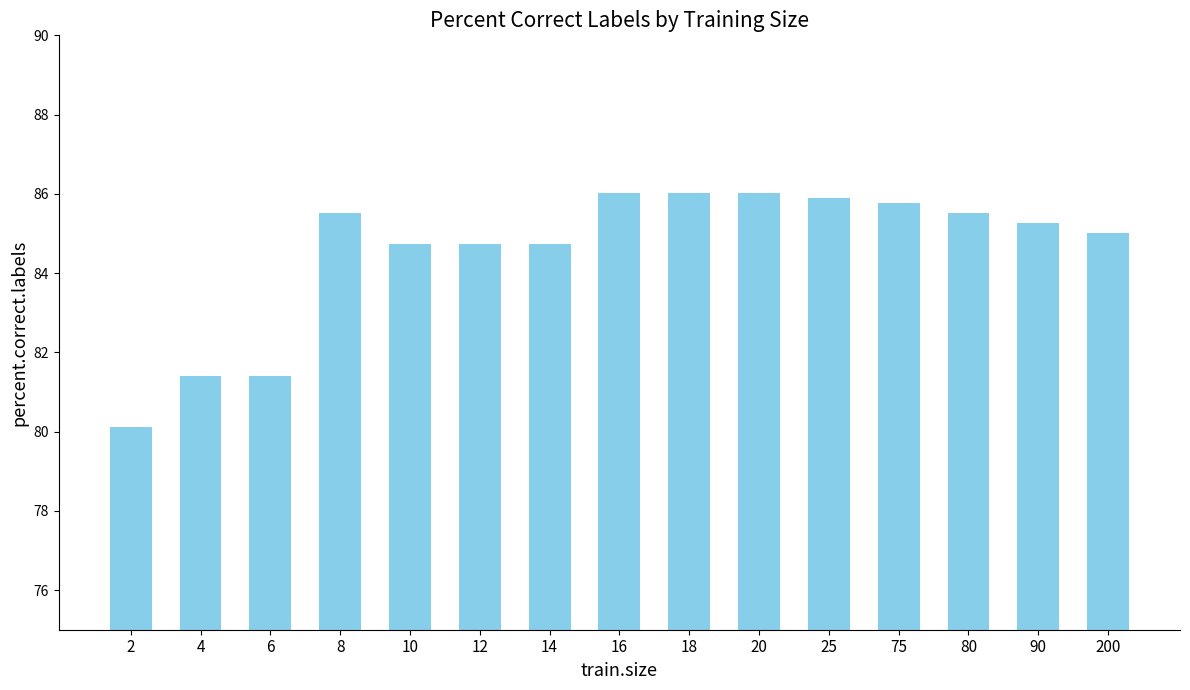

What is the smallest value displayed?

80.1